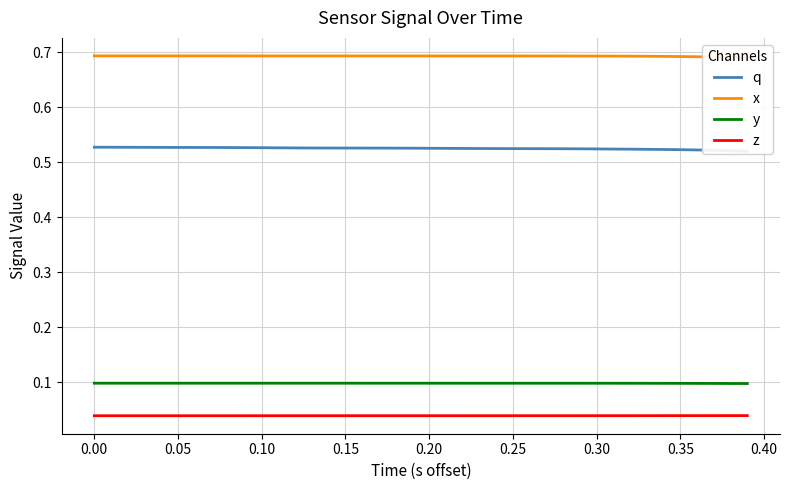

Is it true that z equals 0.1 at 0.05?

False